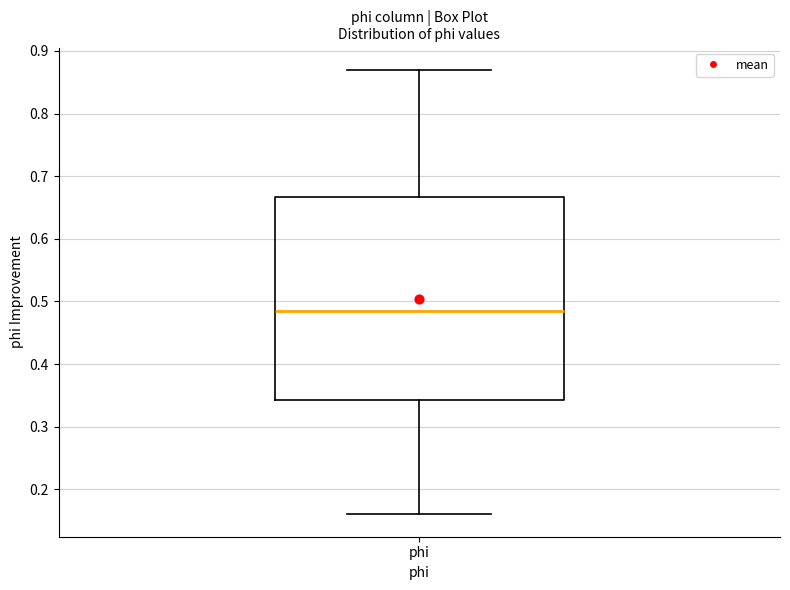

Transcribe this box plot: give where the median line is, the range the box spans, and where the two whiskers end, as read against the y-axis. The values are not printed on the chart, so give them approximately, as read against the axis.

median 0.49, box 0.34 to 0.67, whiskers 0.16 to 0.87